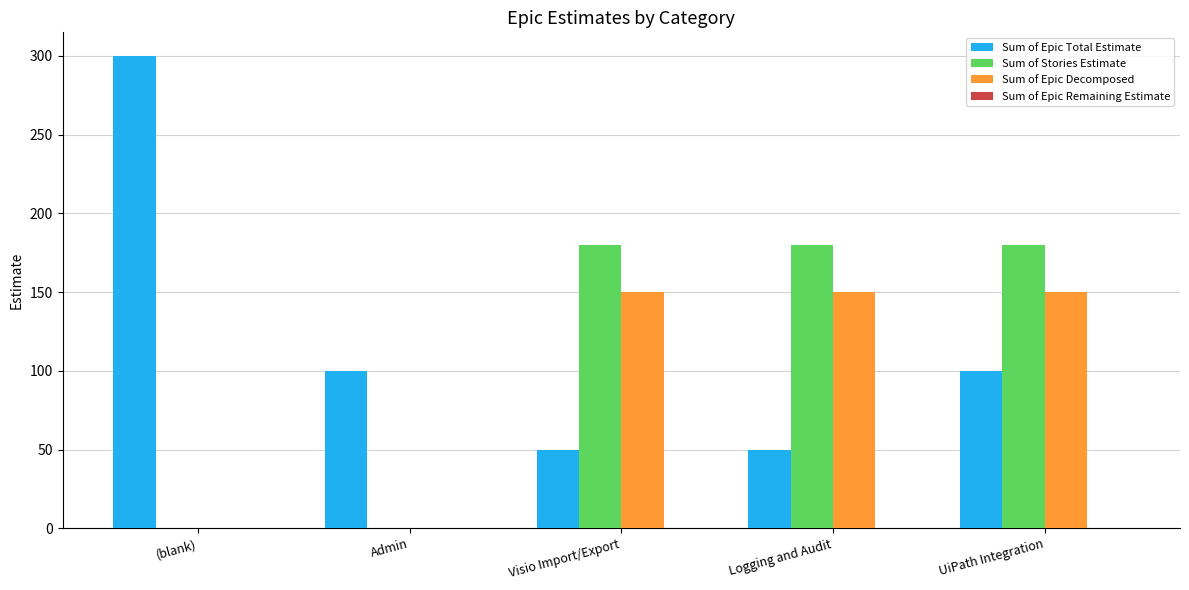

How many distinct data groups are displayed?

3